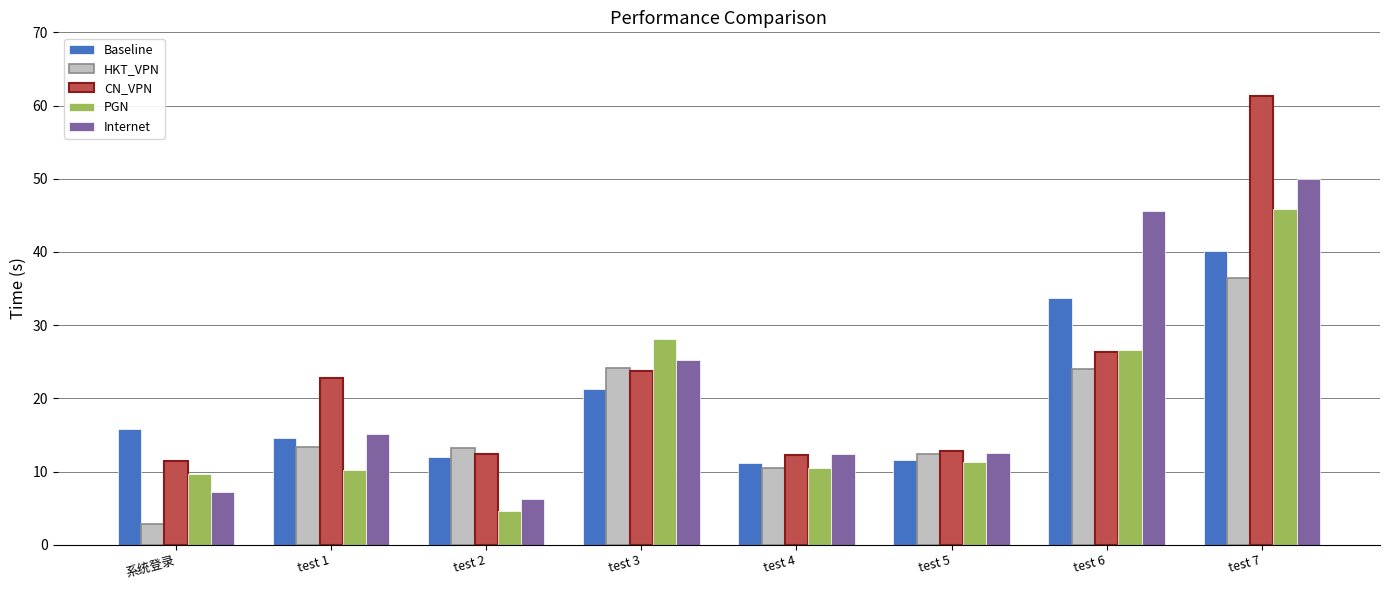

What is the spread (max minus min) of values at test 2?

8.6